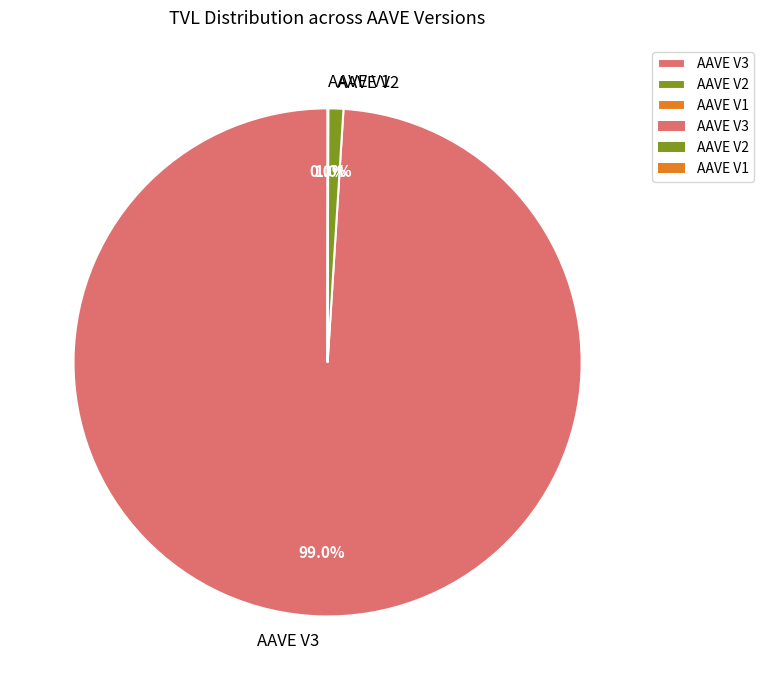

To the nearest percent, what is the difference between the largest and smallest slice percentages?

99%